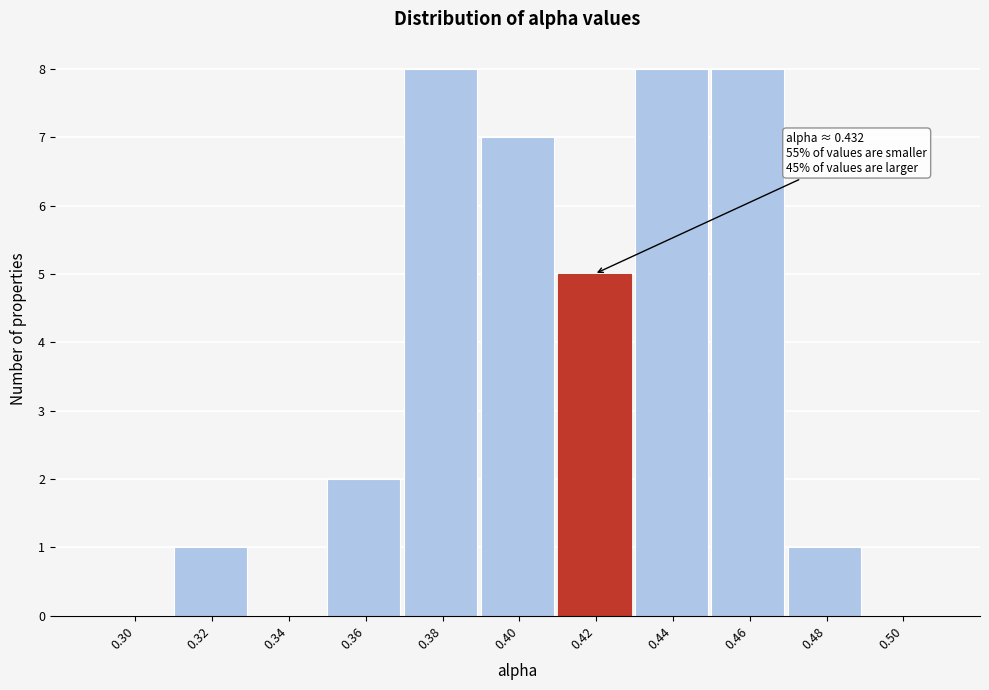

Reading left to right, transcribe all the data shown in this chart.

0.30=0	0.32=1	0.34=0	0.36=2	0.38=8	0.40=7	0.42=5	0.44=8	0.46=8	0.48=1	0.50=0